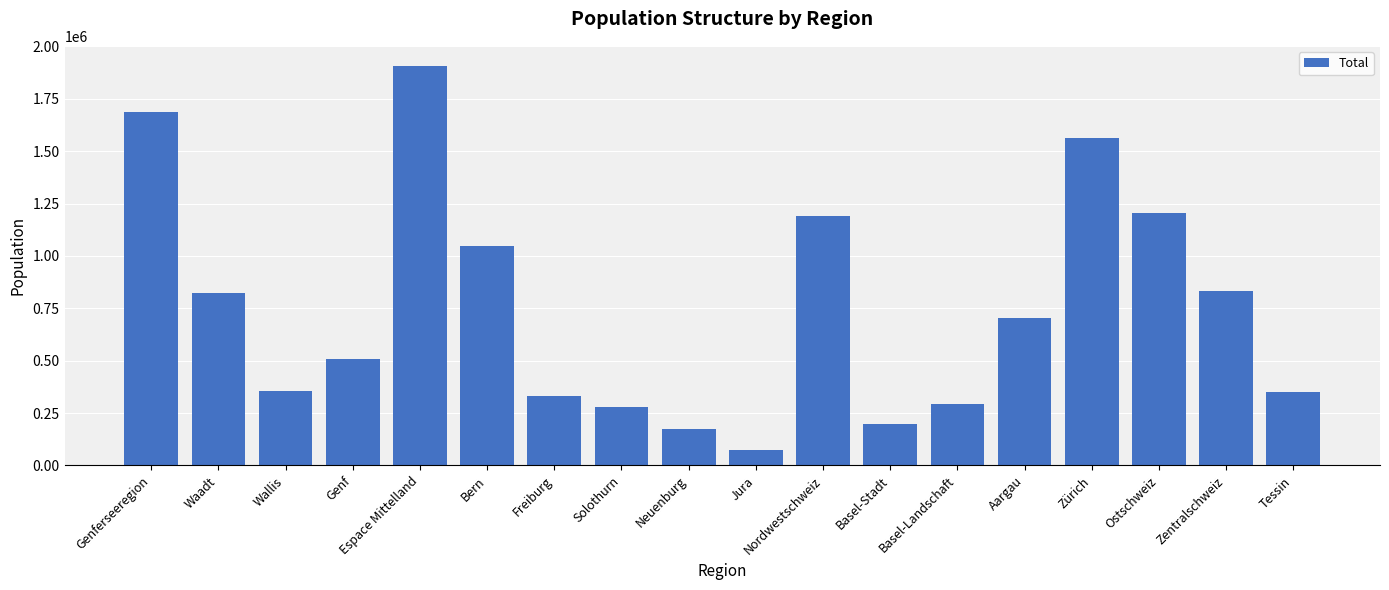

What is the greatest value displayed?

1907491